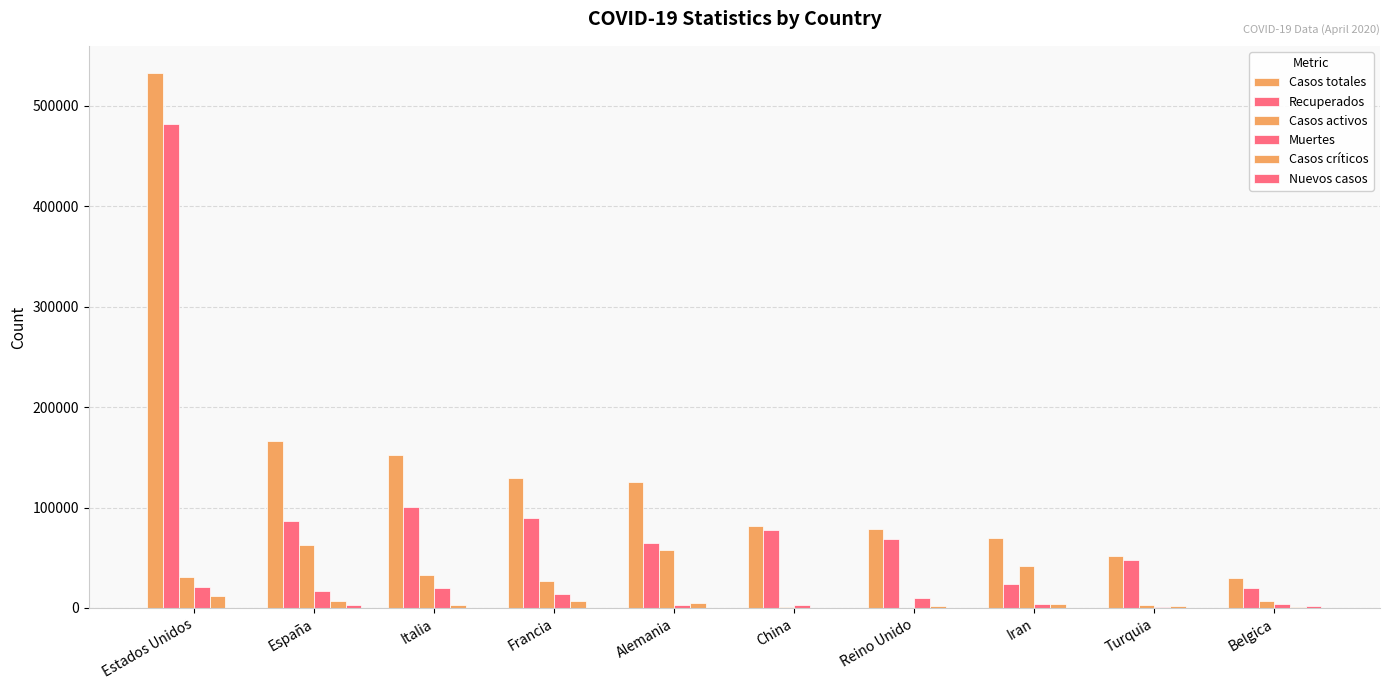

How many series are shown in this chart?

6